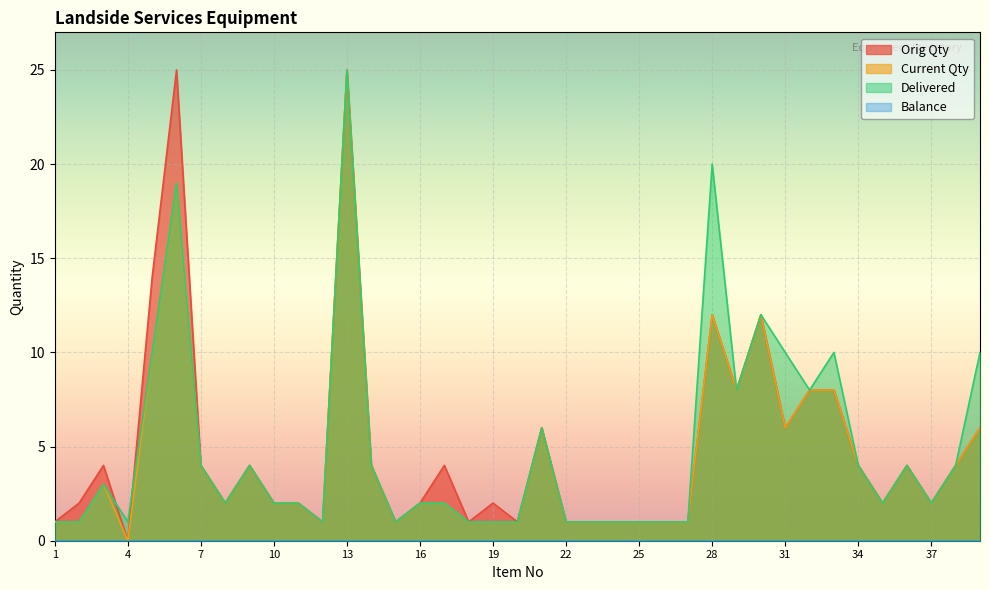

At which label does Current Qty reach its minimum?

4